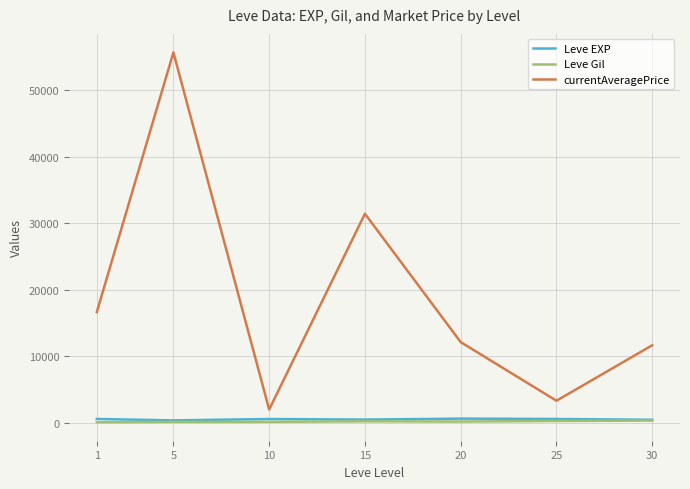

True or false: currentAveragePrice and Leve EXP intersect in this chart.

False